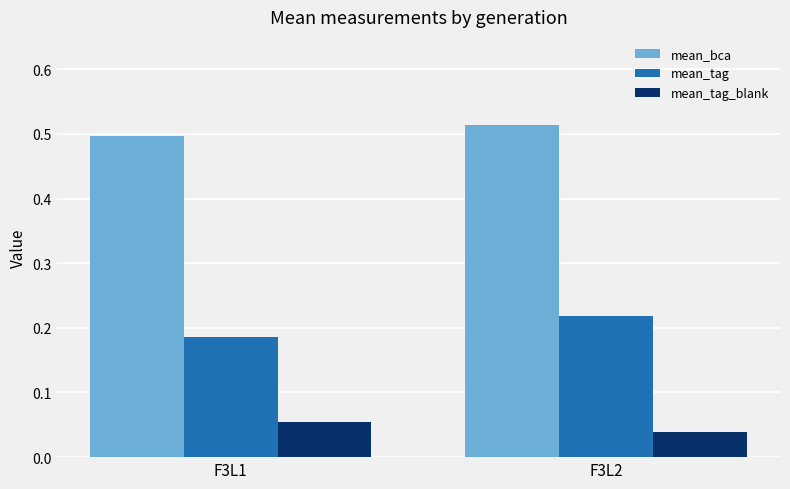

At which category does the chart reach its minimum across all series?

F3L2